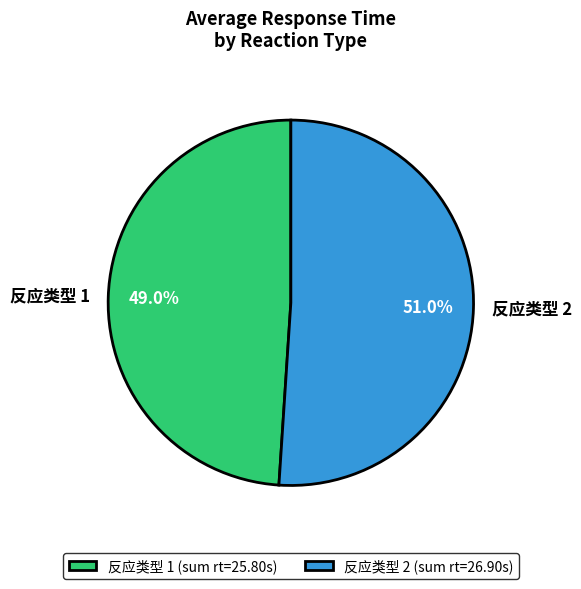

What is the total percentage of 反应类型 2 and 反应类型 1?

100.0%